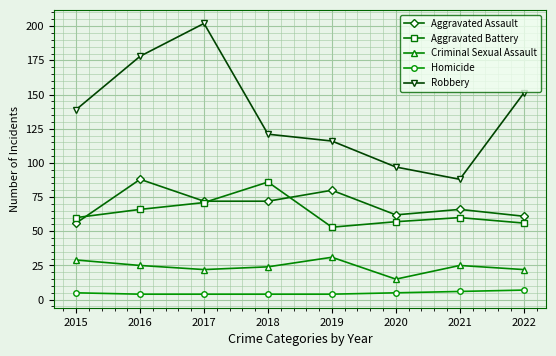

True or false: Homicide and Criminal Sexual Assault cross at least once.

False